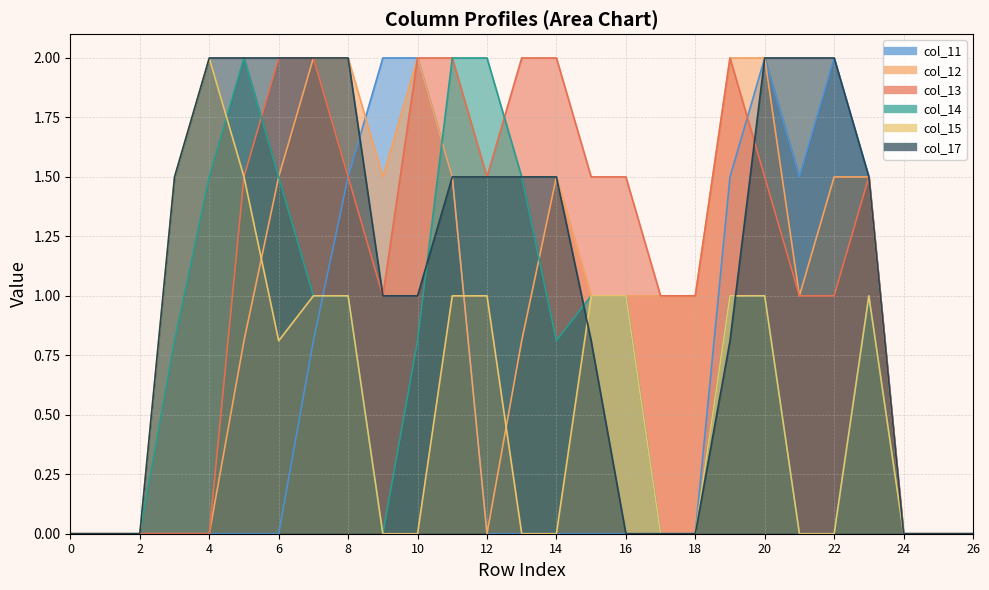

True or false: col_14 has a value of 0.4 at 19.

False